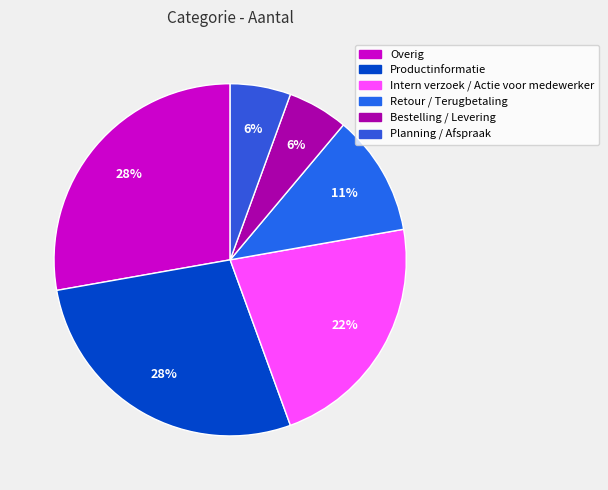

The Retour / Terugbetaling slice represents 11% of the pie. True or false?

True